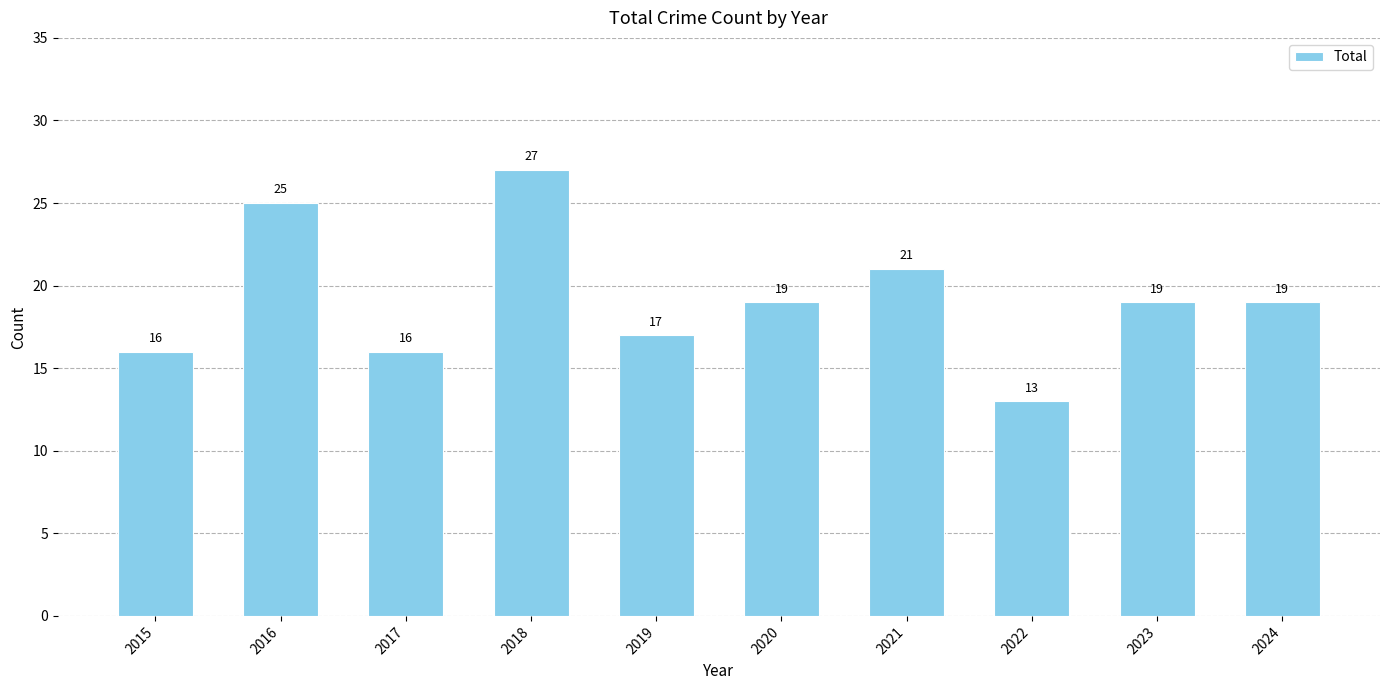

Reading left to right, what are all the values shown in this chart?

2015=16	2016=25	2017=16	2018=27	2019=17	2020=19	2021=21	2022=13	2023=19	2024=19